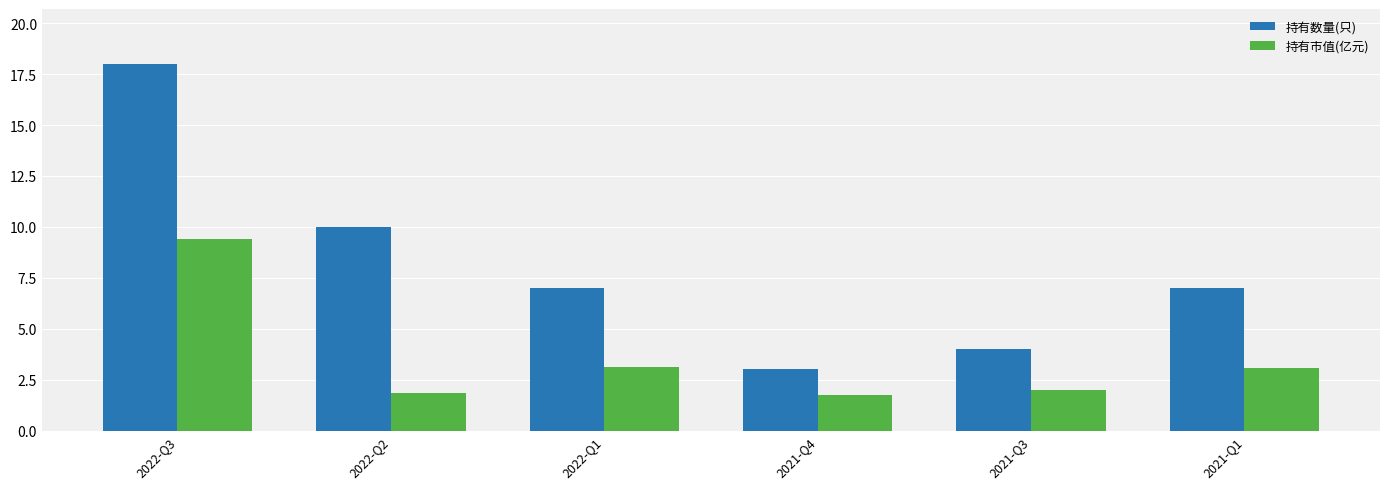

List the series in order of their peak value, highest first.

持有数量(只), 持有市值(亿元)